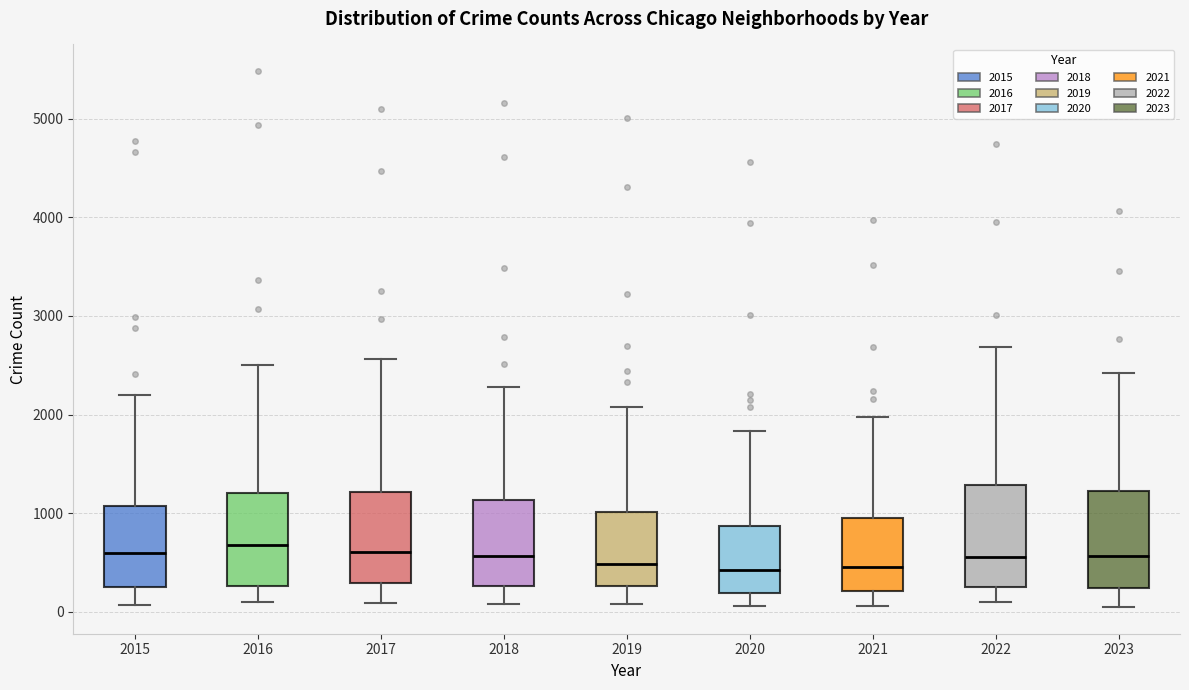

Reading left to right, read every box against the y-axis: the position of its median line, the range the box covers, and the ends of its whiskers. The values are not printed on the chart, so give them approximately, as read against the axis.

2015: median 600, box 300 to 1100, whiskers 100 to 2200
2016: median 700, box 300 to 1200, whiskers 100 to 2500
2017: median 600, box 300 to 1200, whiskers 100 to 2600
2018: median 600, box 300 to 1100, whiskers 100 to 2300
2019: median 500, box 300 to 1000, whiskers 100 to 2100
2020: median 400, box 200 to 900, whiskers 100 to 1800
2021: median 500, box 200 to 900, whiskers 100 to 2000
2022: median 600, box 300 to 1300, whiskers 100 to 2700
2023: median 600, box 200 to 1200, whiskers 100 to 2400